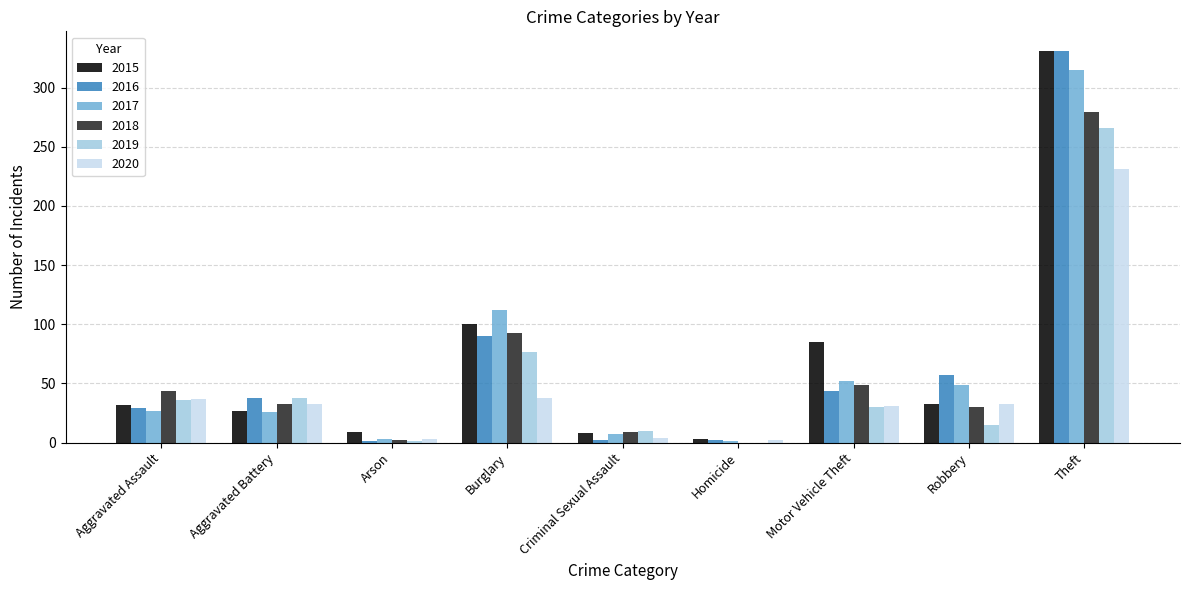

Which series has the largest total across all categories?

2015